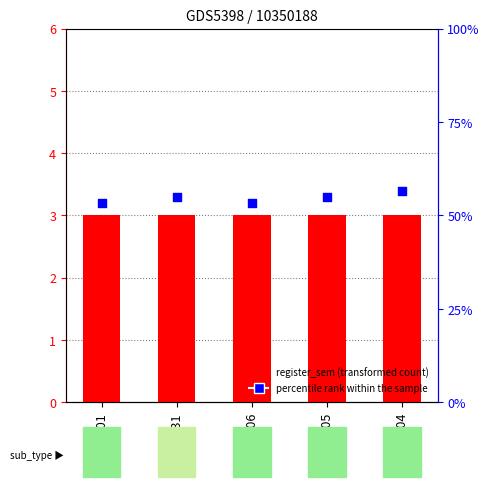

At which category is the sum across all series the highest?

CS204